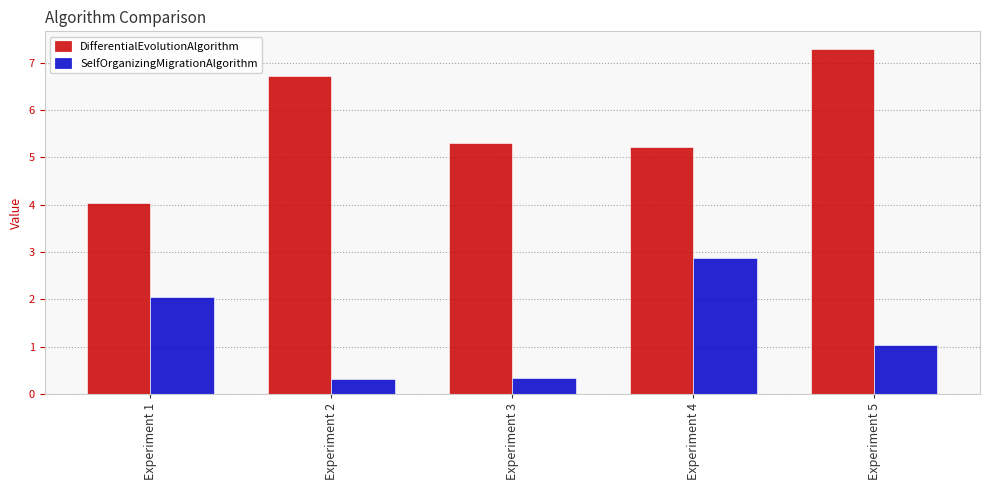

What is the sum of the SelfOrganizingMigrationAlgorithm values at Experiment 2 and Experiment 1?

2.4